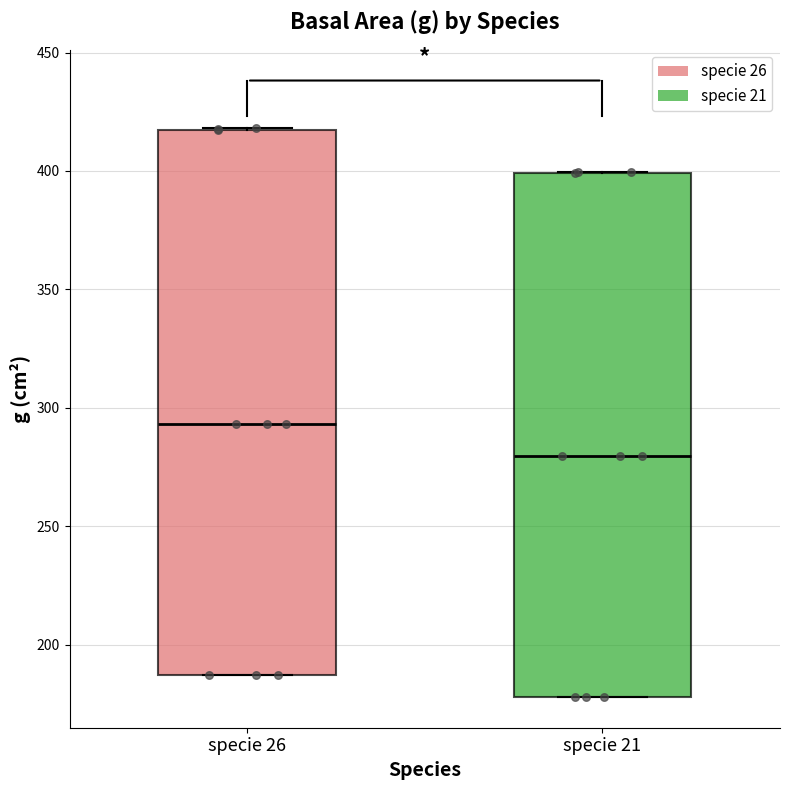

Where does the median line of the box for specie 21 sit on the y-axis? The values are not printed on the chart, so give them approximately, as read against the axis.

280